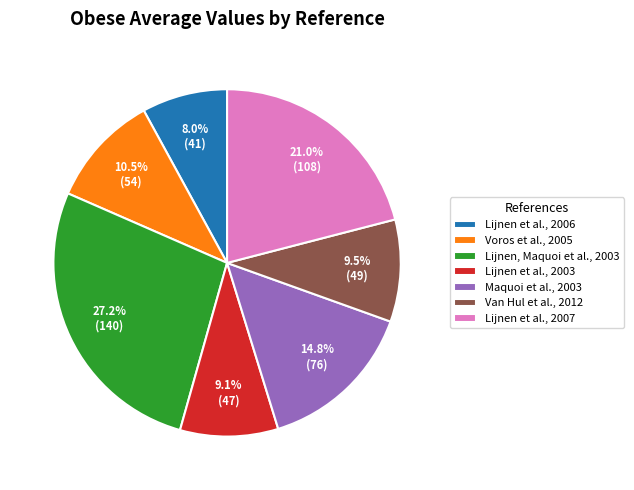

What percentage do Lijnen, Maquoi et al., 2003 and Van Hul et al., 2012 together represent?

36.7%